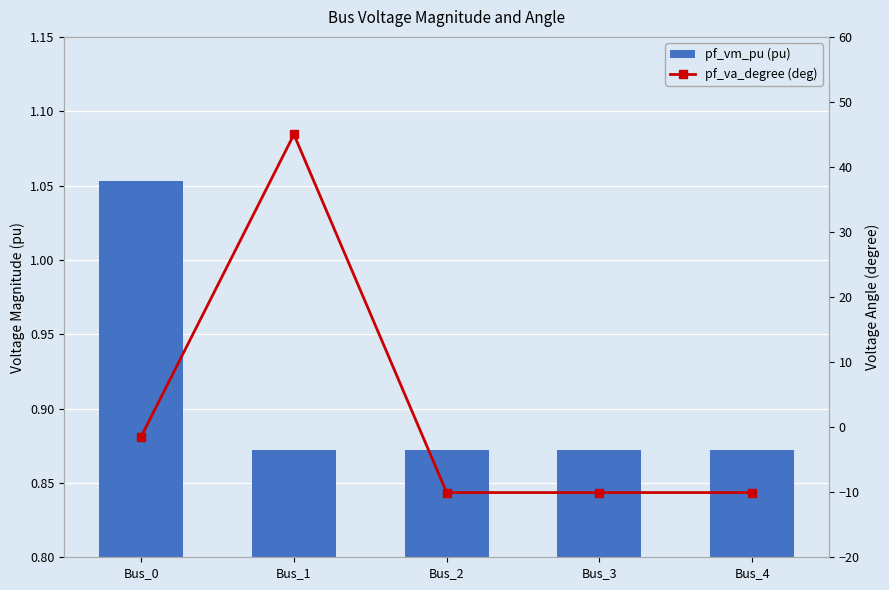

True or false: pf_vm_pu (pu) has a value of 0.9 at Bus_1.

True